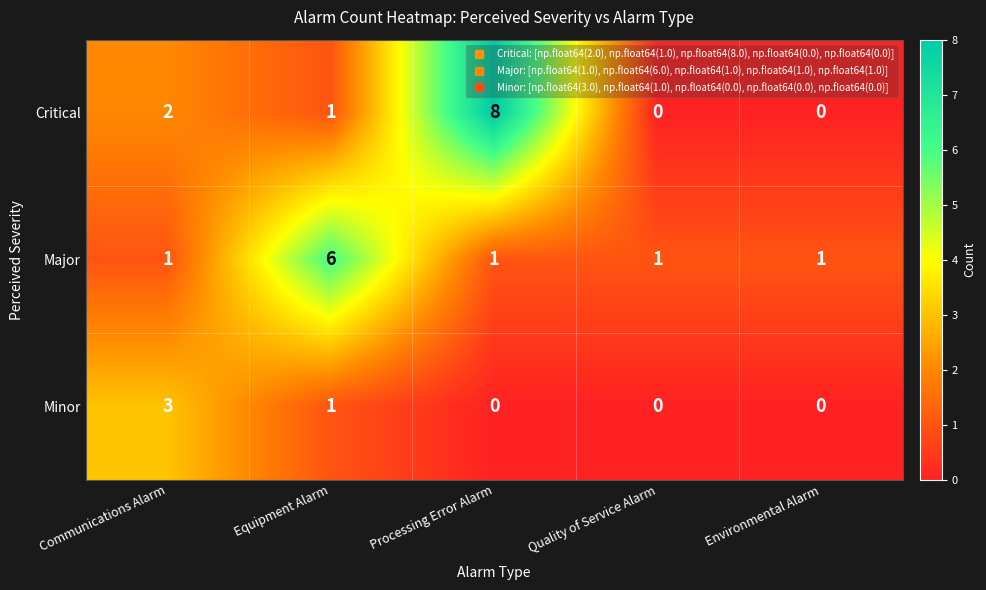

Reading left to right, what are all the values shown in this chart?

Critical: 2	1	8	0	0
Major: 1	6	1	1	1
Minor: 3	1	0	0	0